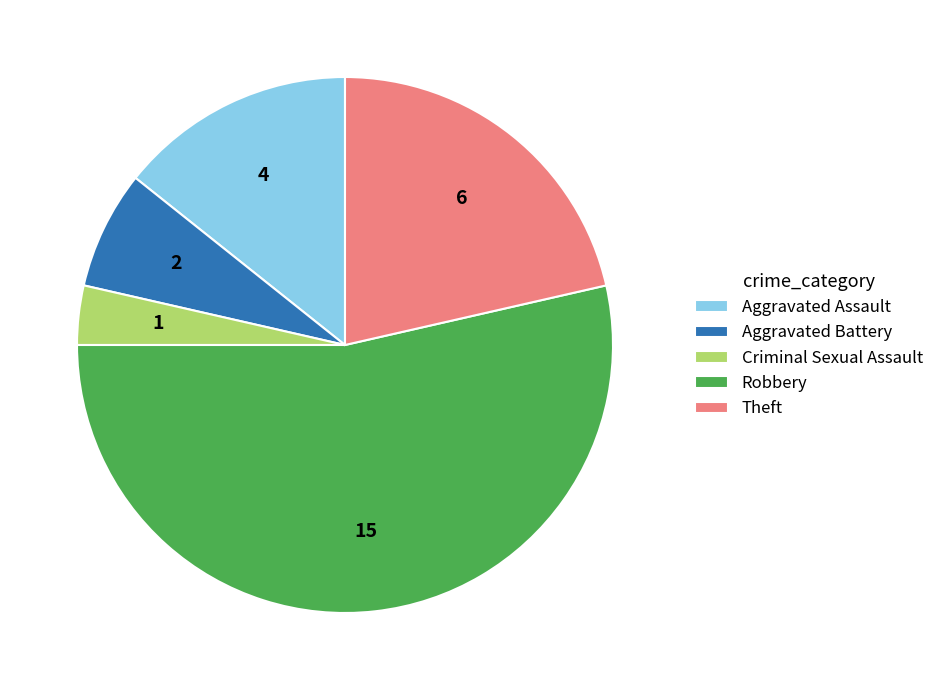

Combined, do Aggravated Assault and Aggravated Battery account for over 50%?

No